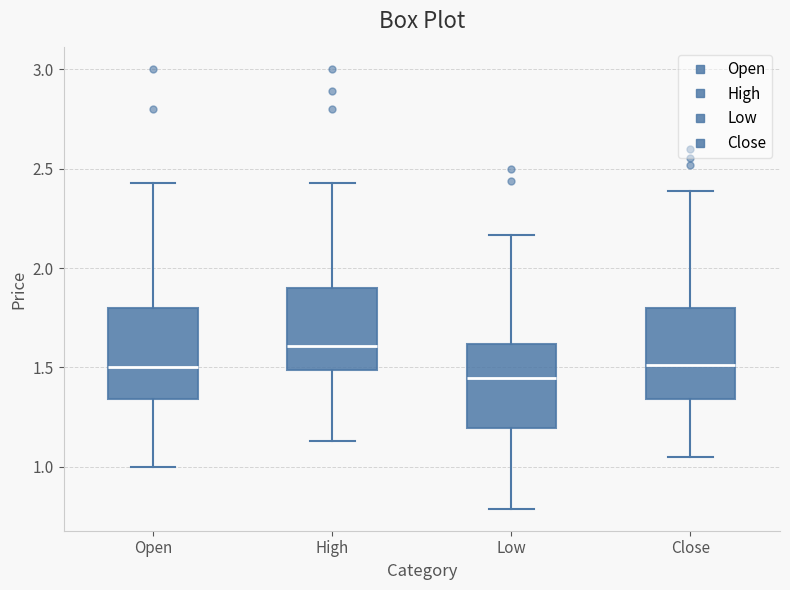

Which box's median line is the lowest?

Low